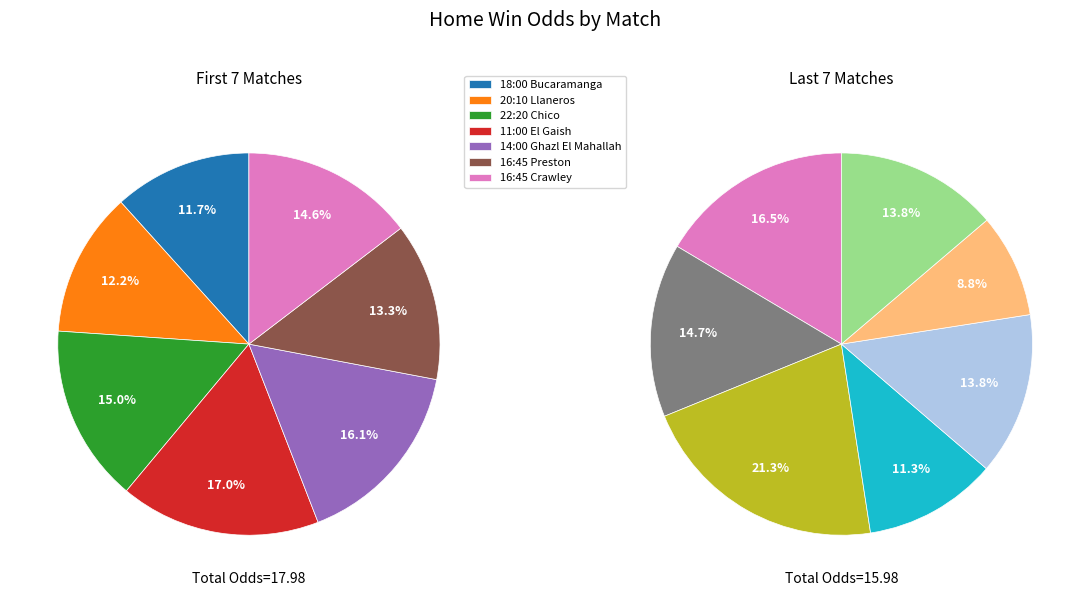

Approximately how many times larger is the value at 16:45_Crawley compared to 20:10?

1.2